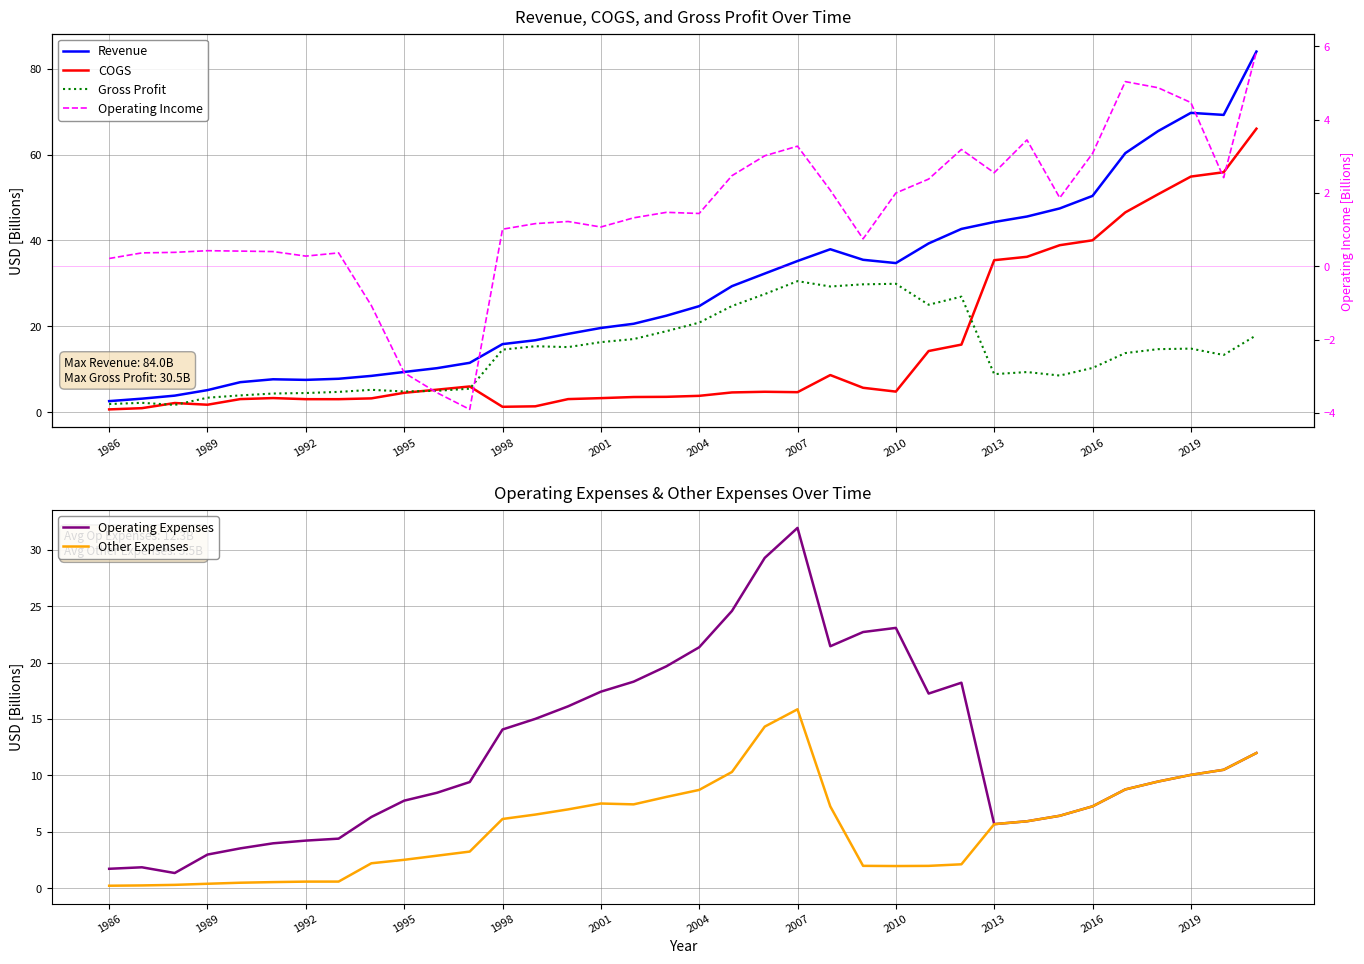

Which category has the highest value in the Operating Expenses series?

2007